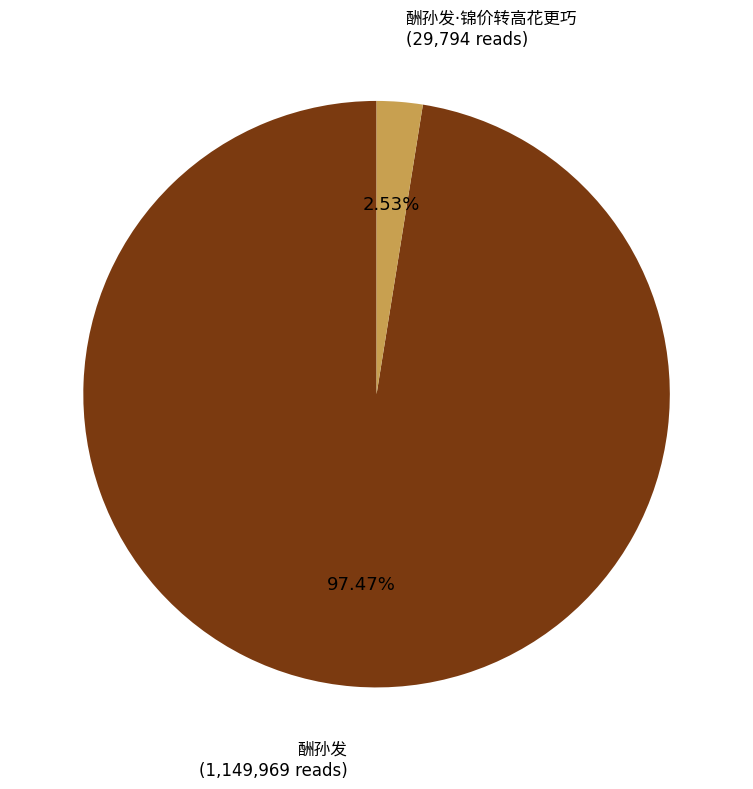

Does any single category account for the majority?

Yes